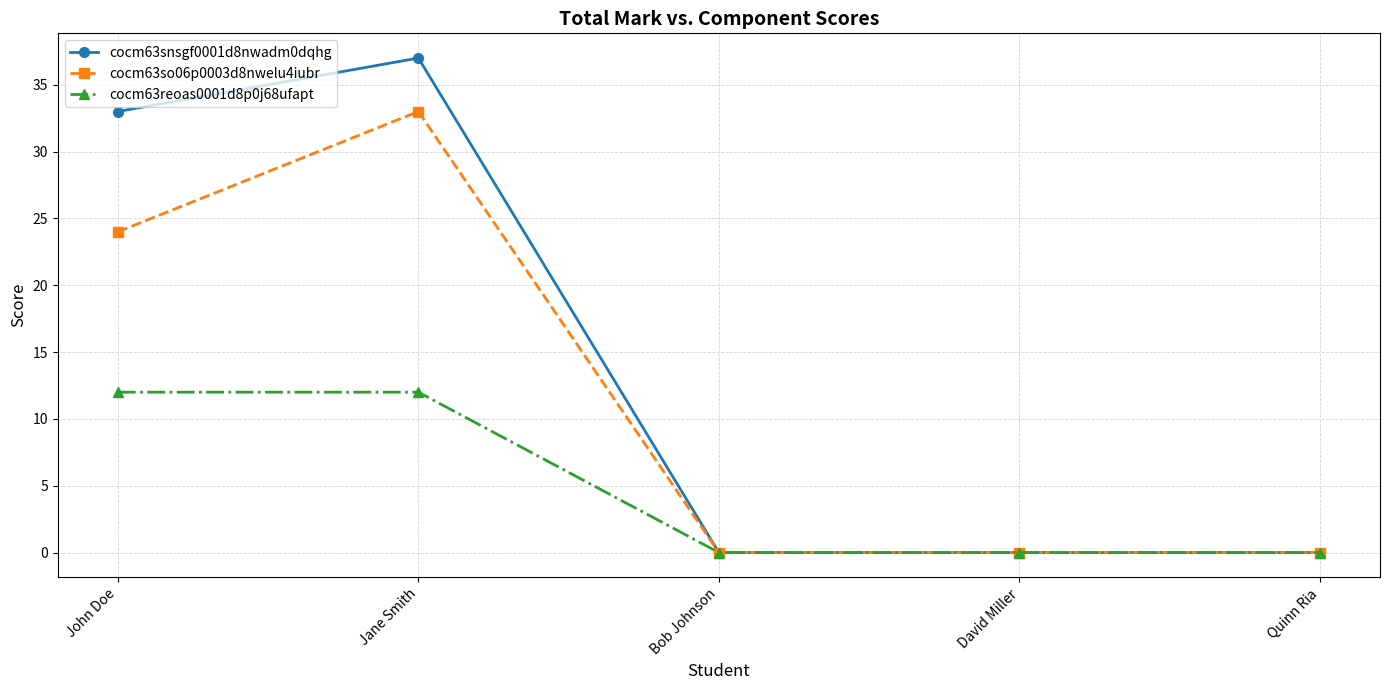

List the series in order of their peak value, highest first.

cocm63snsgf0001d8nwadm0dqhg, cocm63so06p0003d8nwelu4iubr, cocm63reoas0001d8p0j68ufapt